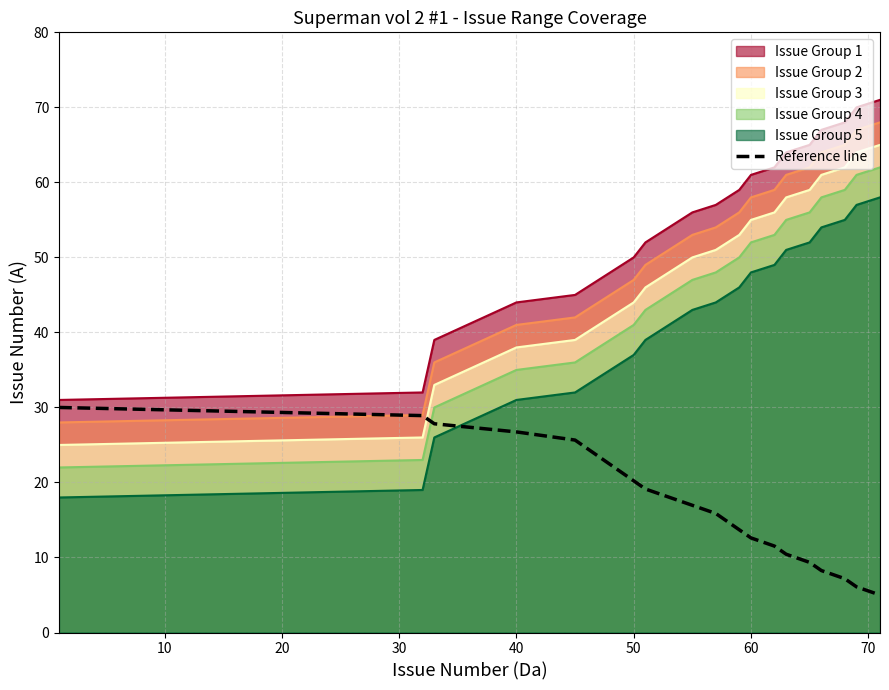

What is the value of the 5th point from the left?

25.7